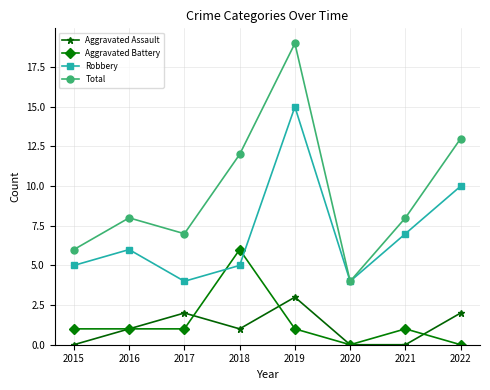

At which label is Robbery closest to 9?

2022